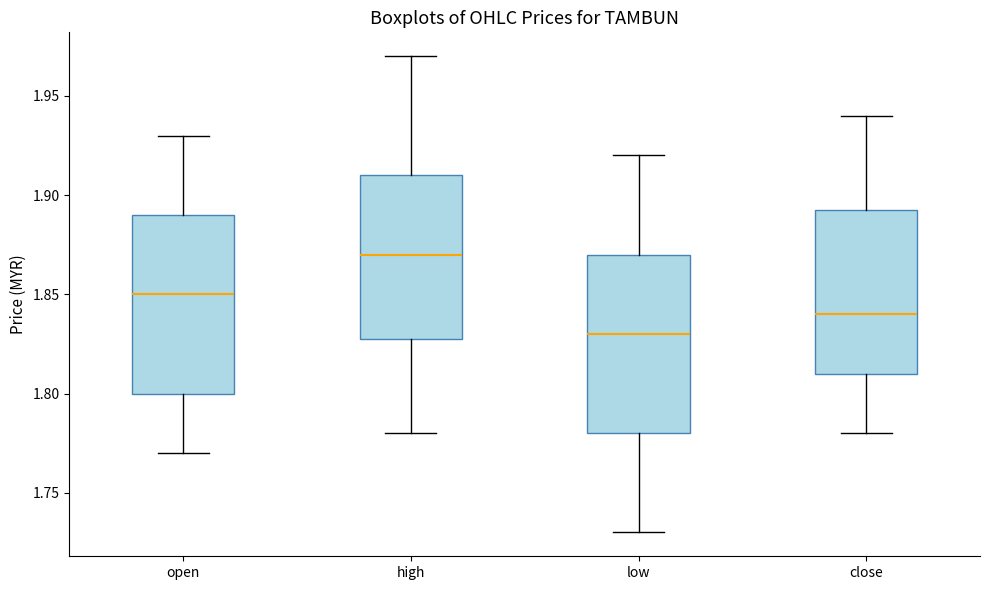

Where does the lower whisker of the box for low end on the y-axis? The values are not printed on the chart, so give them approximately, as read against the axis.

1.730